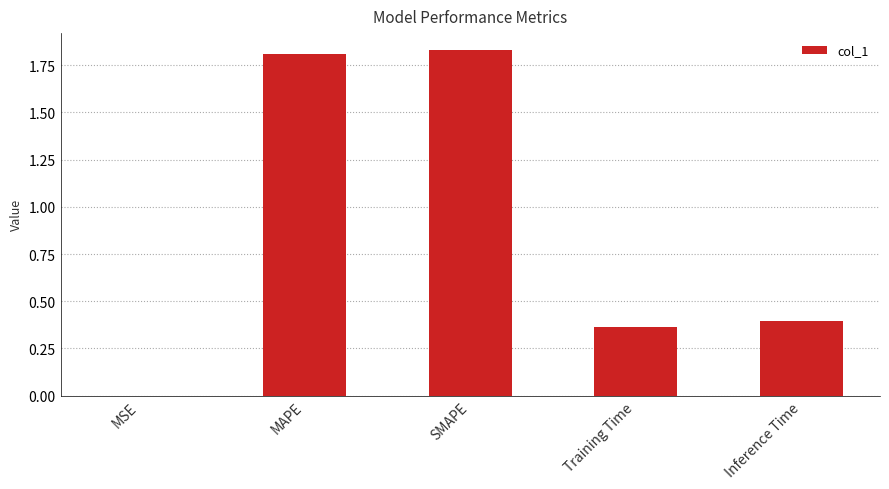

The chart shows a value of 1.8 at MAPE. True or false?

True